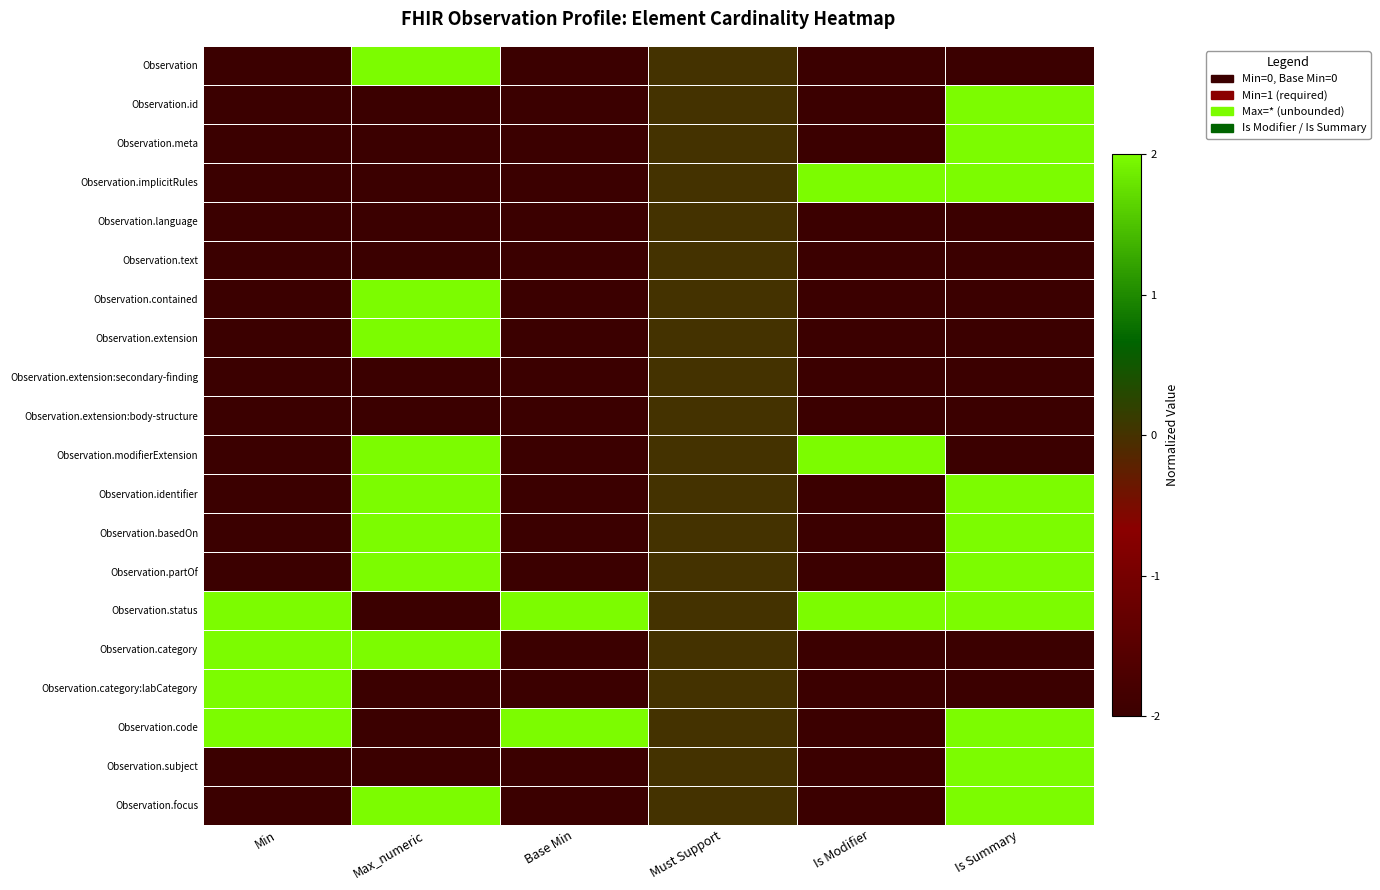

Which series has the largest total across all categories?

Observation.status